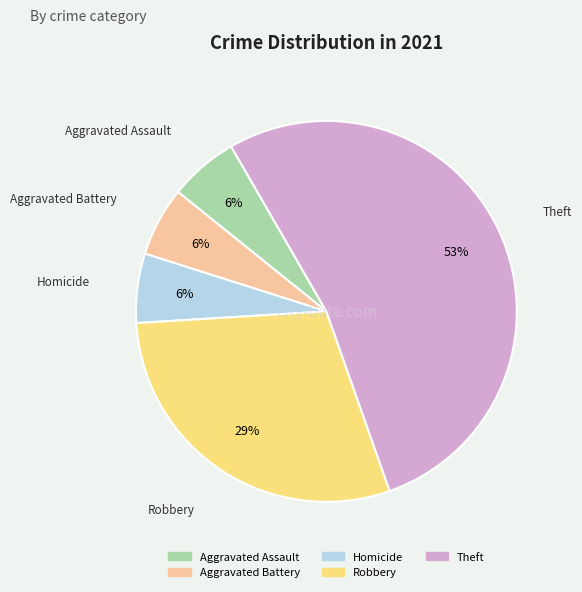

How many segments does this pie chart have?

5